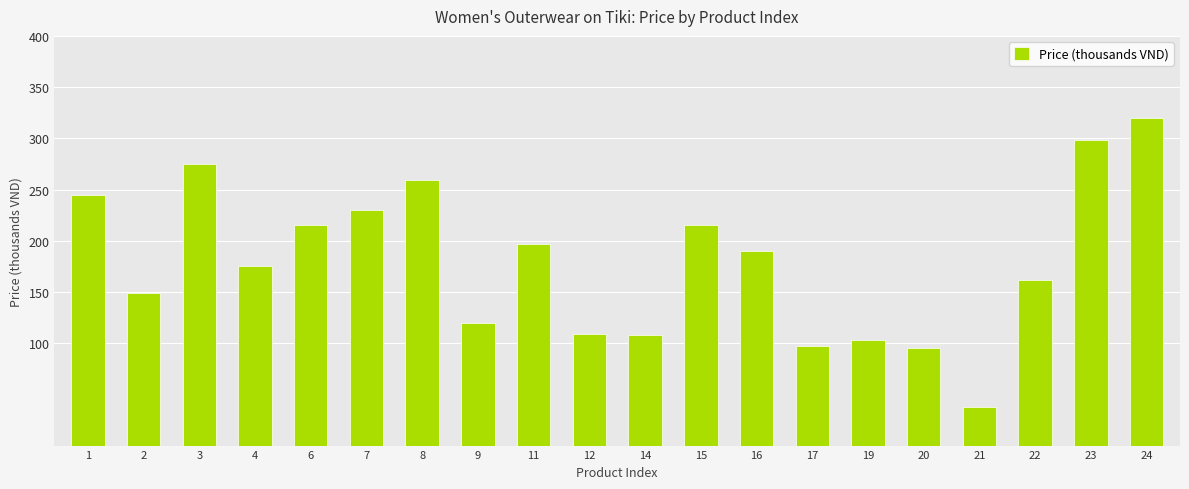

What is the difference between the maximum and second lowest values?

225